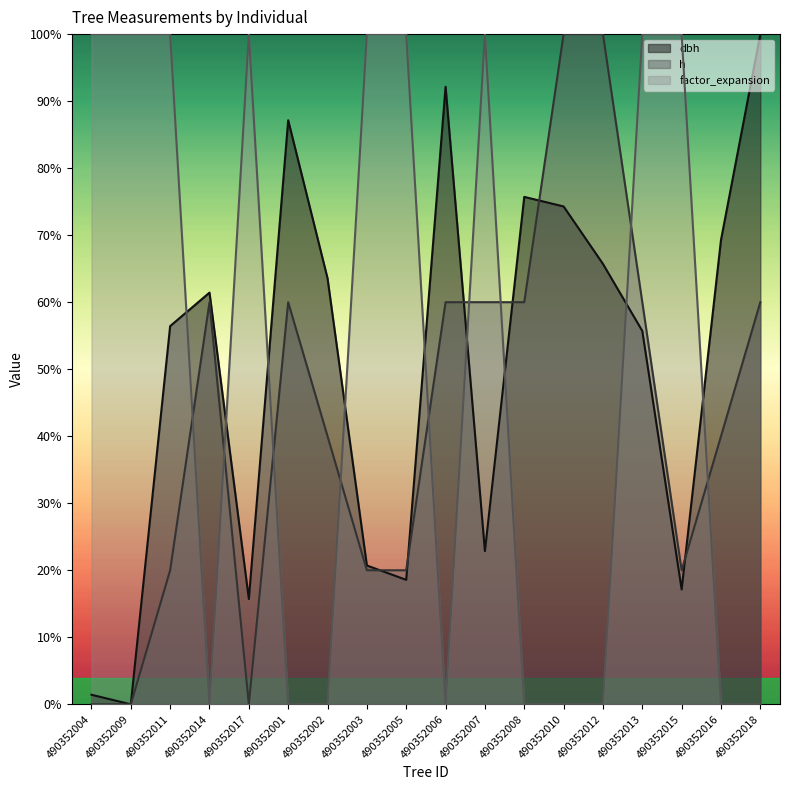

Rank the categories by factor_expansion value from highest to lowest.

490352004, 490352009, 490352011, 490352017, 490352003, 490352005, 490352007, 490352013, 490352015, 490352014, 490352001, 490352002, 490352006, 490352008, 490352010, 490352012, 490352016, 490352018